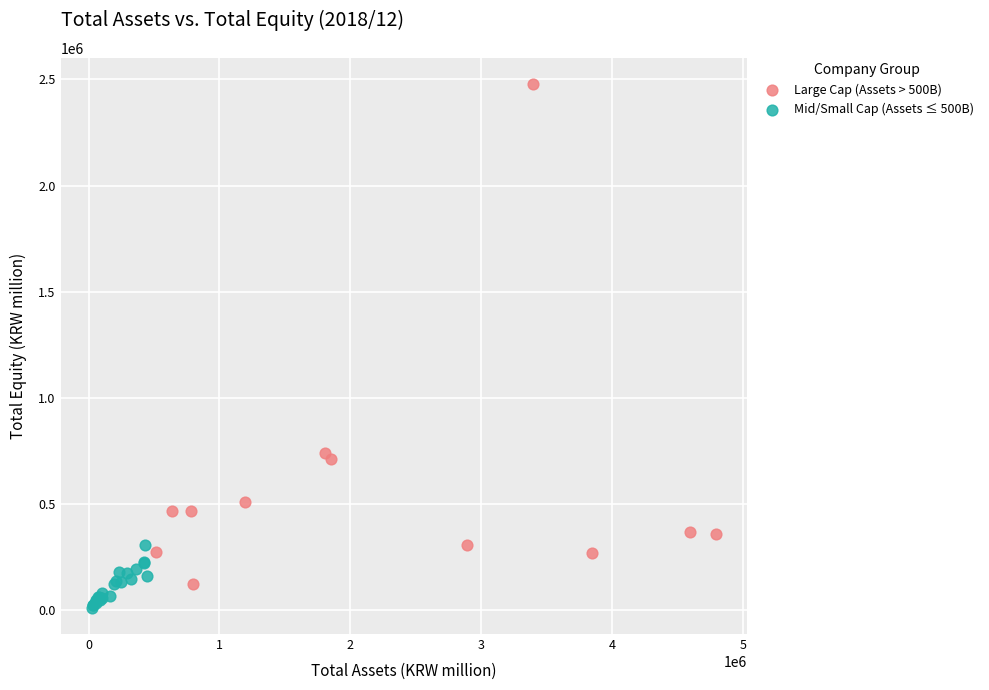

Which series has the widest spread of Y values?

Large Cap (Assets > 500B)